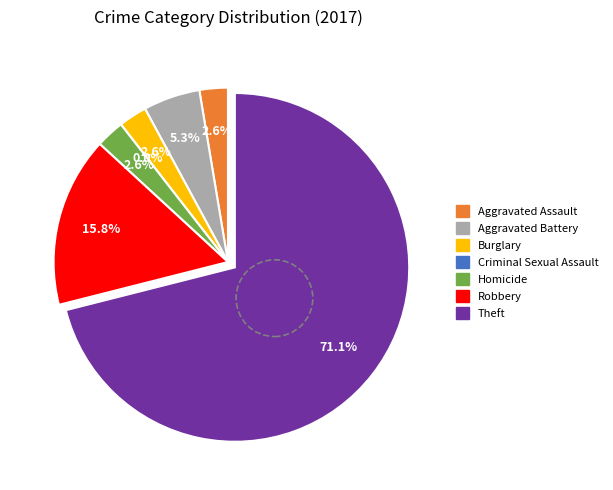

What is the largest slice in the pie chart?

Theft